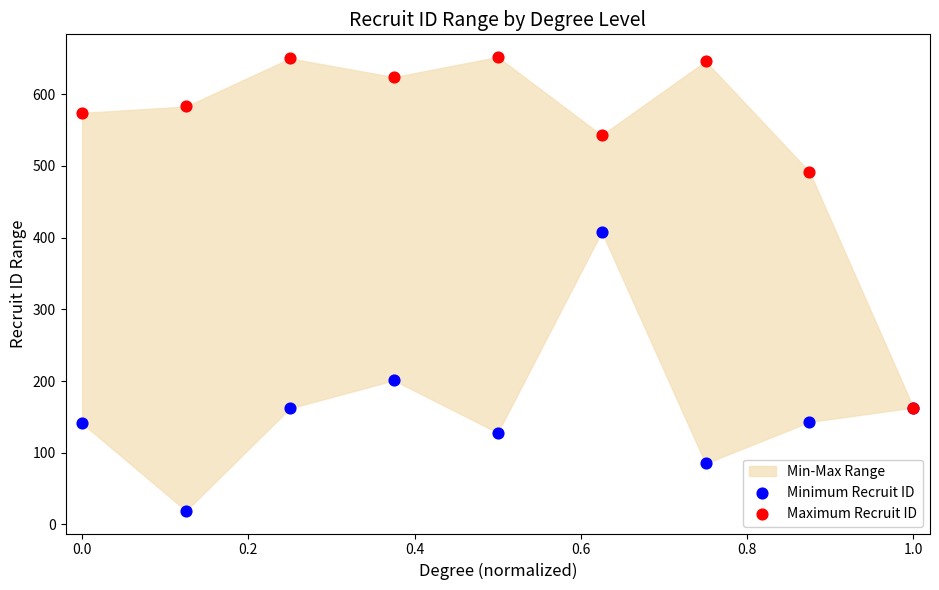

Which series reaches the maximum Y coordinate?

Maximum Recruit ID